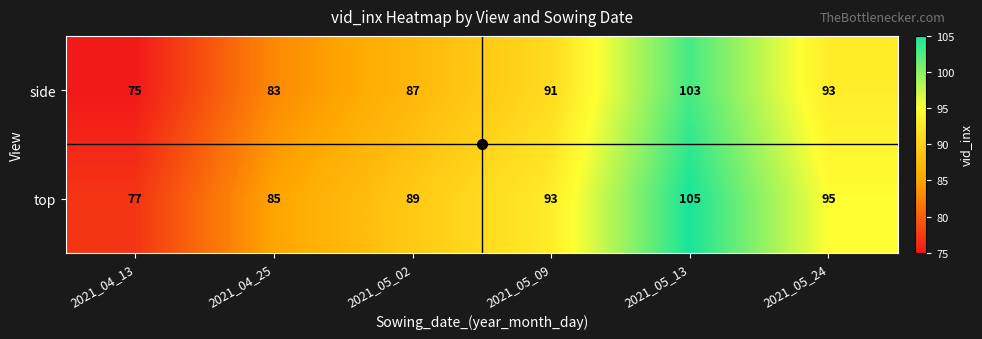

What is the difference between the second highest and minimum values in the top series?

18